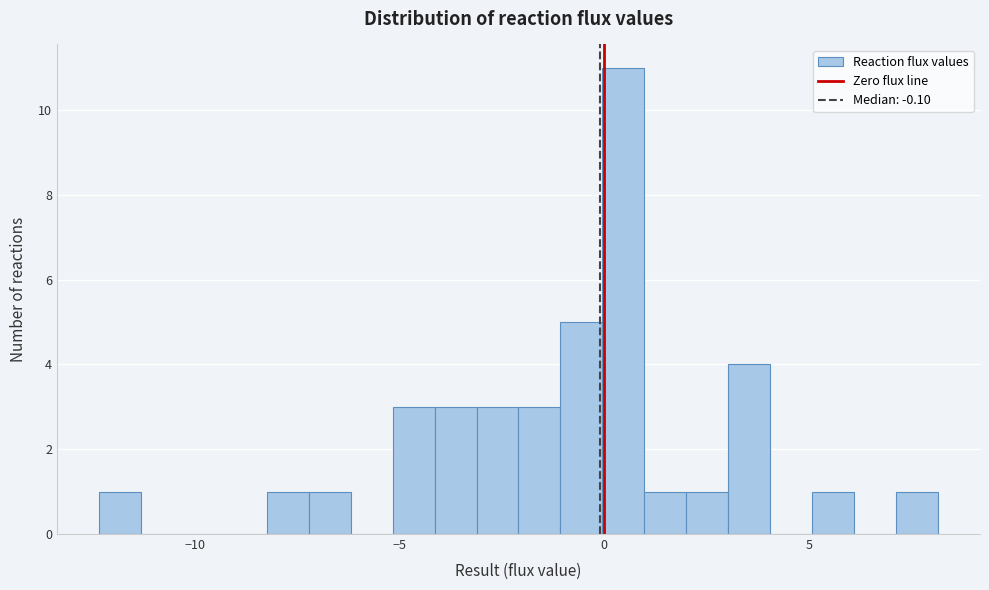

Around what value on the x-axis is the tallest bar? Give the approximate position of its centre, as read against the axis.

0.5